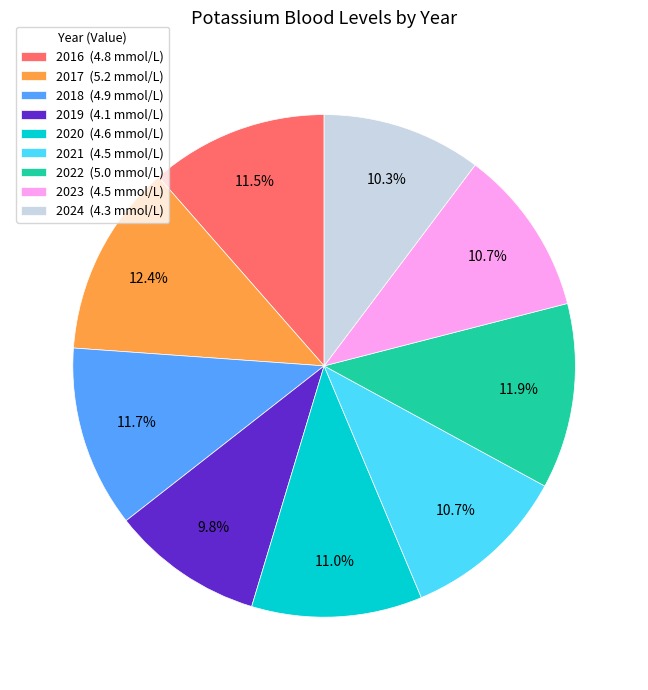

To the nearest percent, what is the difference between the 2022 and 2023 slice percentages?

1%